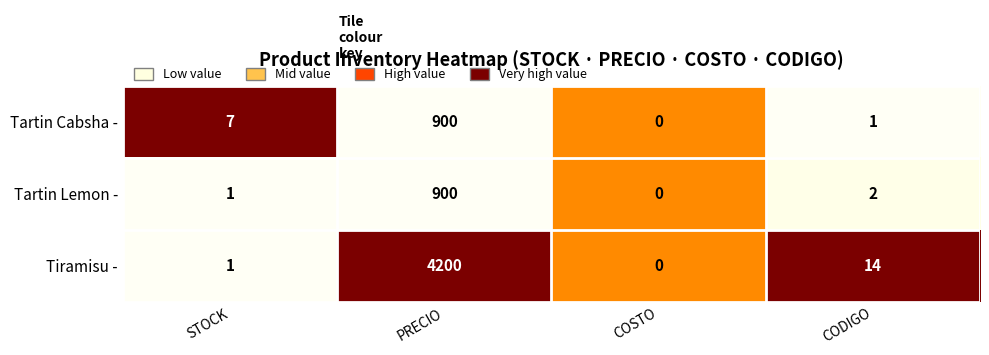

Is the value of Tiramisu - at PRECIO greater than the value of Tartin Lemon - at COSTO?

Yes